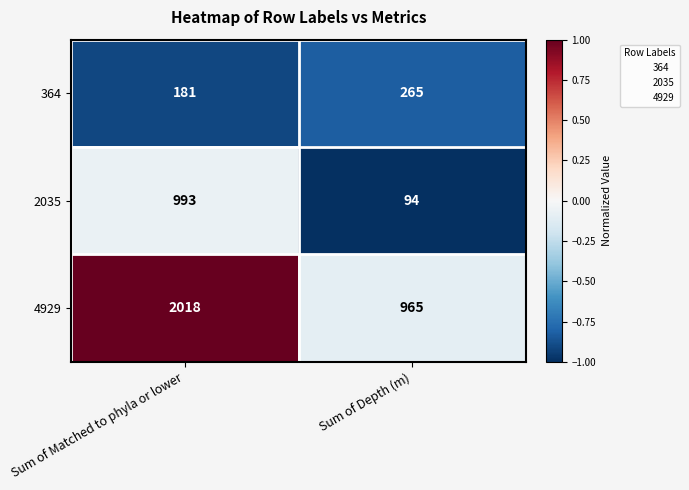

True or false: 4929 has a value of 2831 at Sum of Matched to phyla or lower.

False